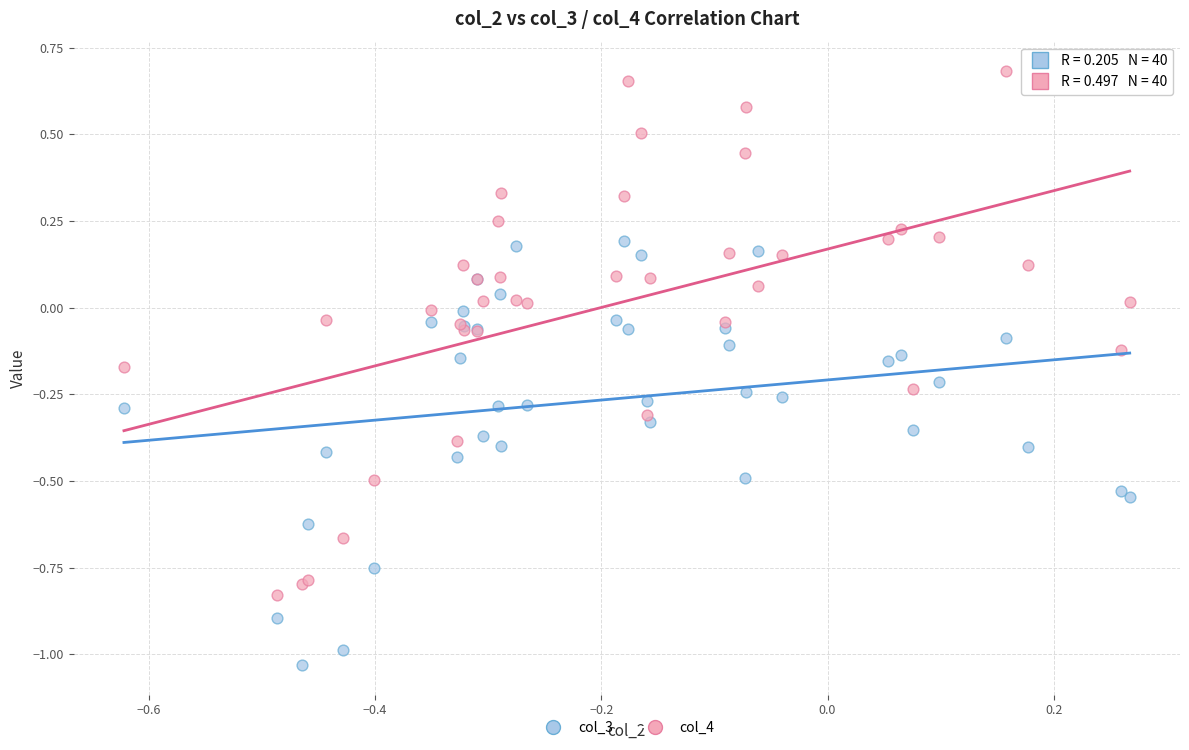

Which series has the largest Y range (max minus min)?

col_4